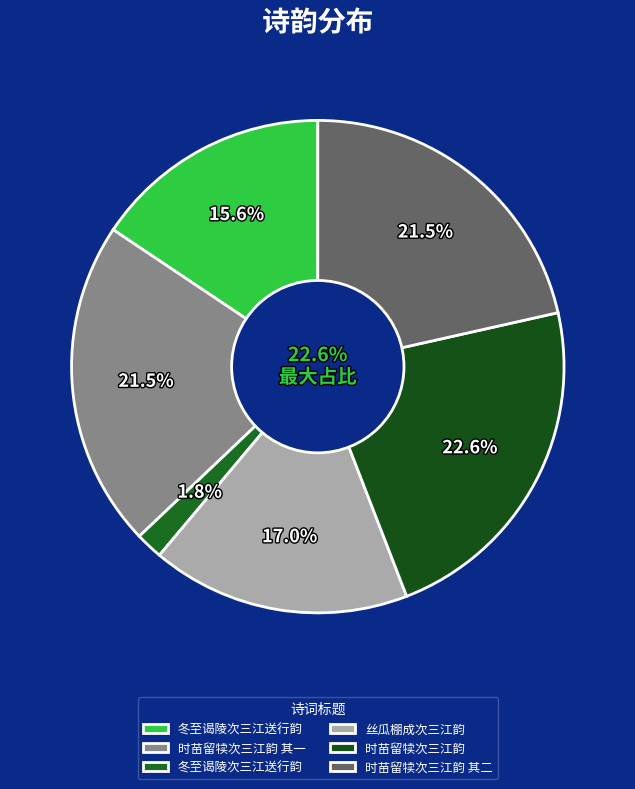

What is the largest slice in the pie chart?

时苗留犊次三江韵